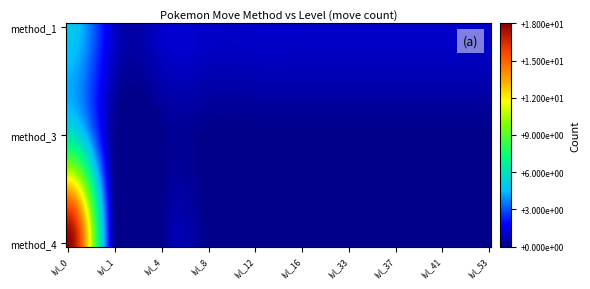

Rank the categories by 3 value from lowest to highest.

1, 4, 8, 12, 16, 33, 37, 41, 53, 0